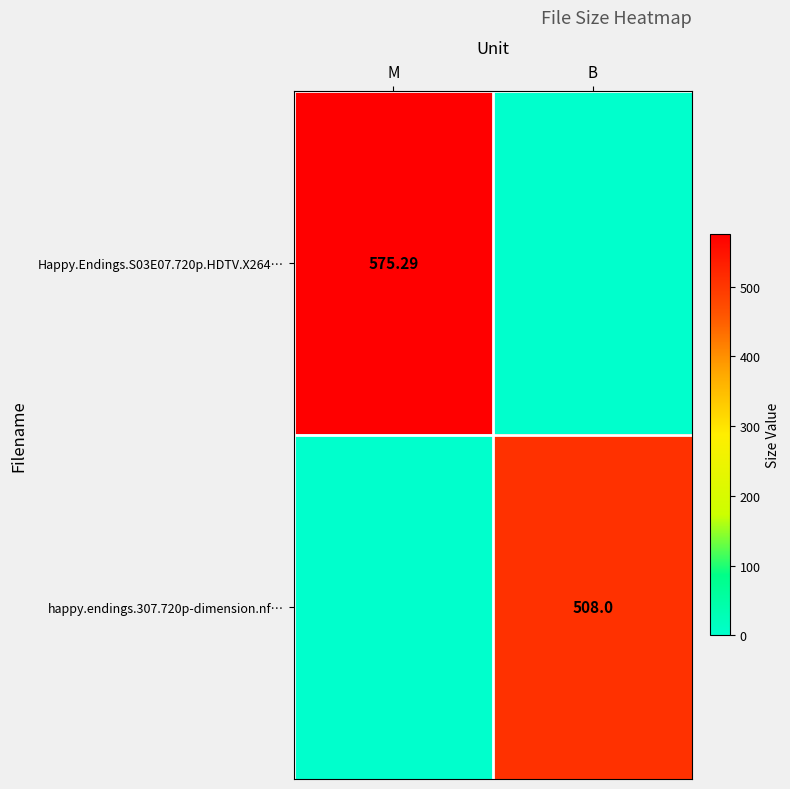

What is the maximum value shown in the chart?

575.3